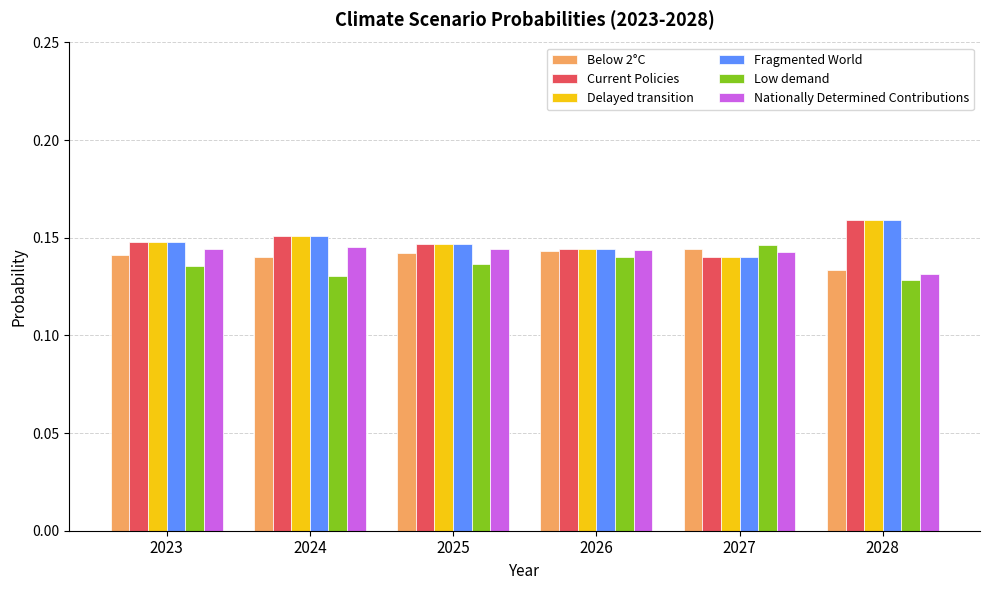

What is the sum of the Delayed transition values at 2026 and 2024?

0.3